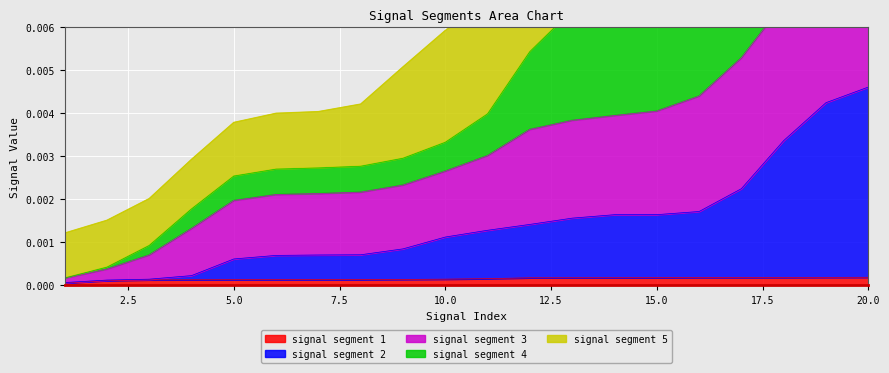

True or false: signal segment 1 and signal segment 4 intersect in this chart.

False